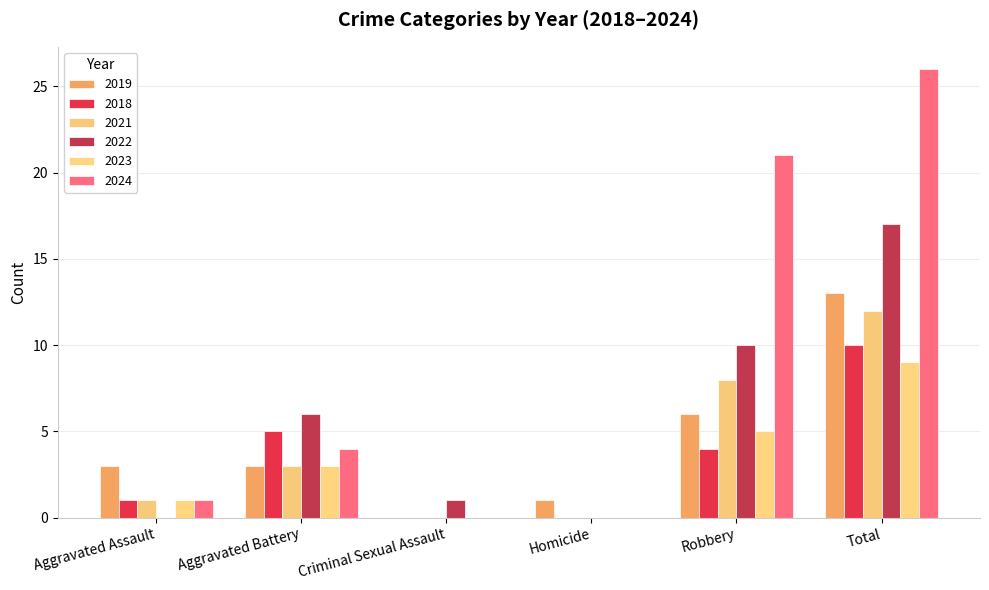

What is the label of the 5th bar from the left?

Robbery